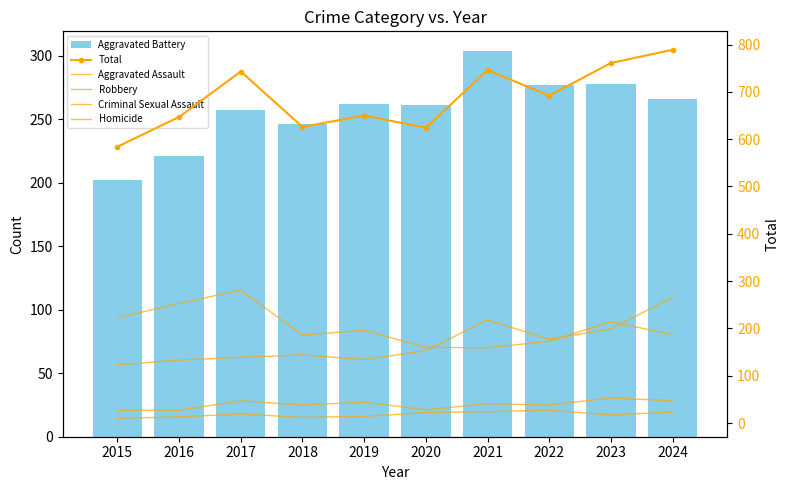

List the labels in order of Aggravated Assault value, smallest first.

2015, 2016, 2019, 2017, 2018, 2020, 2022, 2023, 2021, 2024